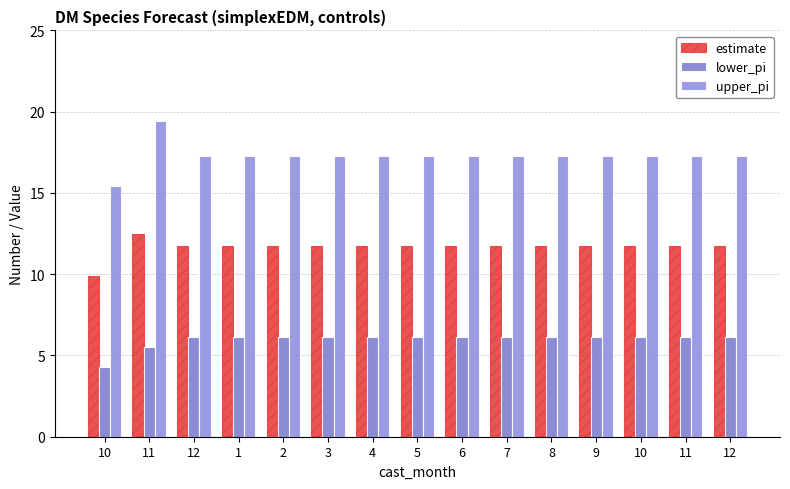

Between 11 and 2, which is larger?

11